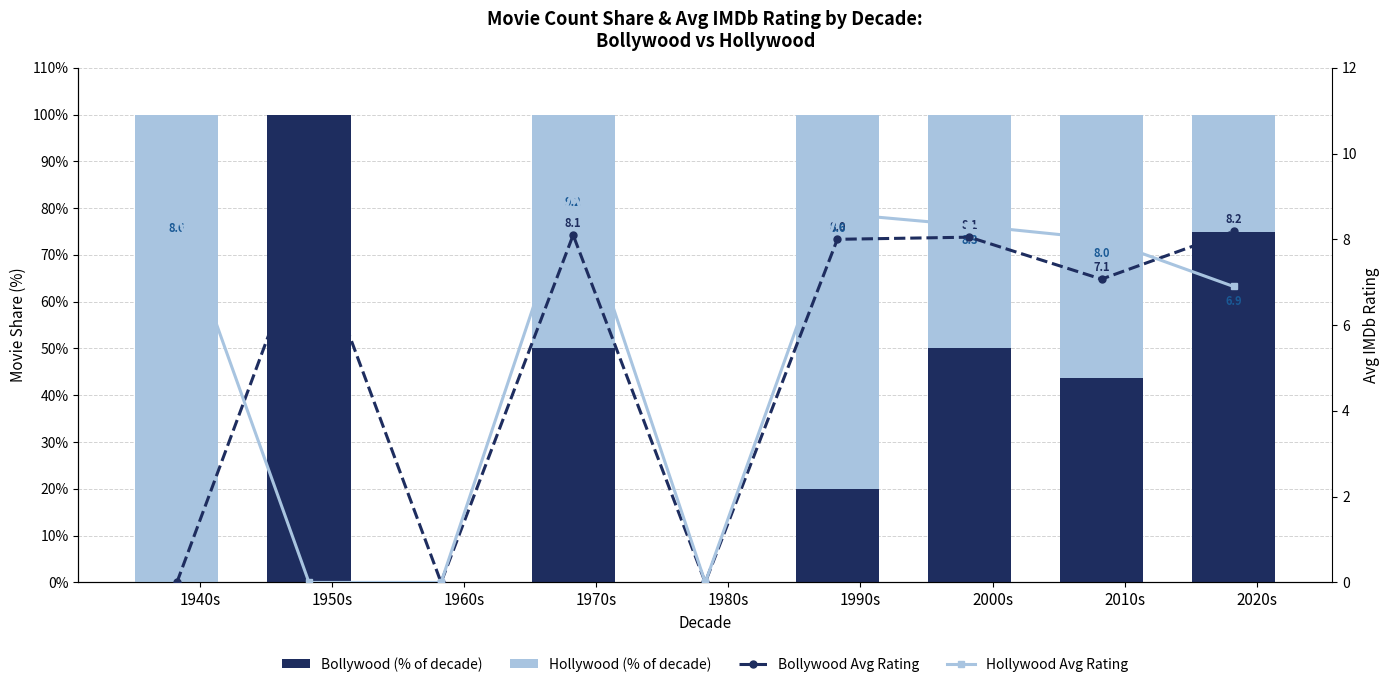

How many groups of bars are there?

9